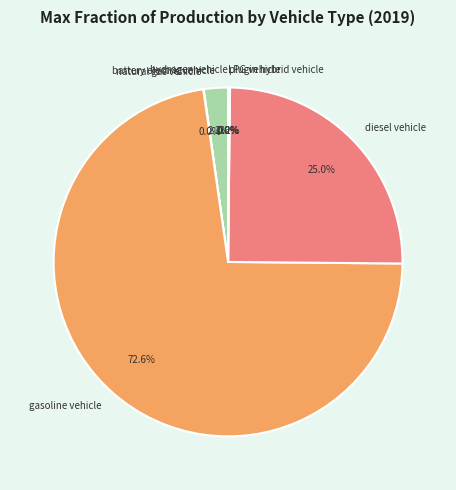

Which slice is the largest?

gasoline vehicle